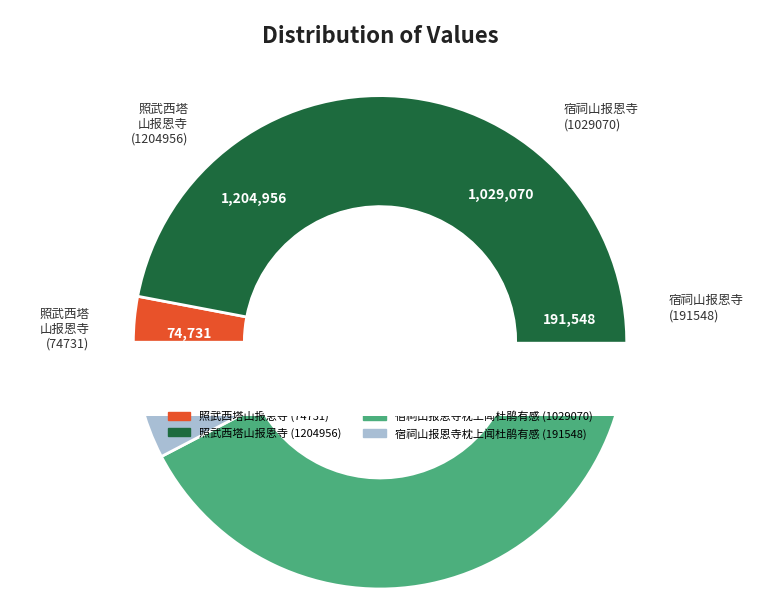

How many segments does this pie chart have?

4